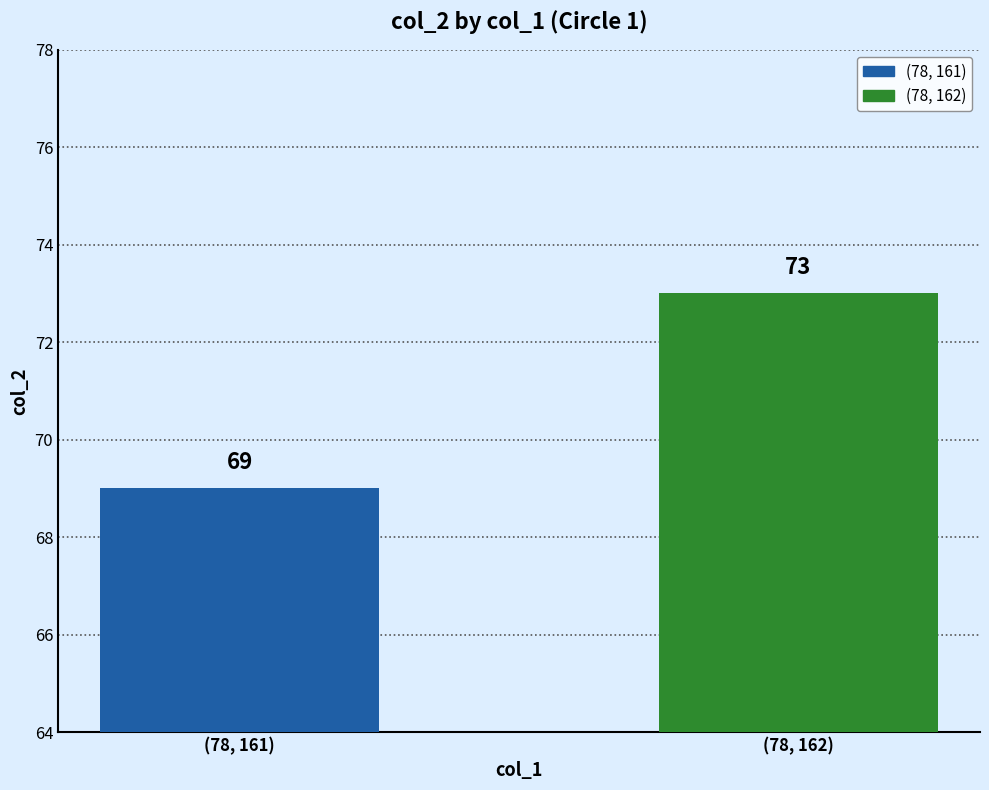

List the series in order of their peak value, highest first.

(78, 162), (78, 161)